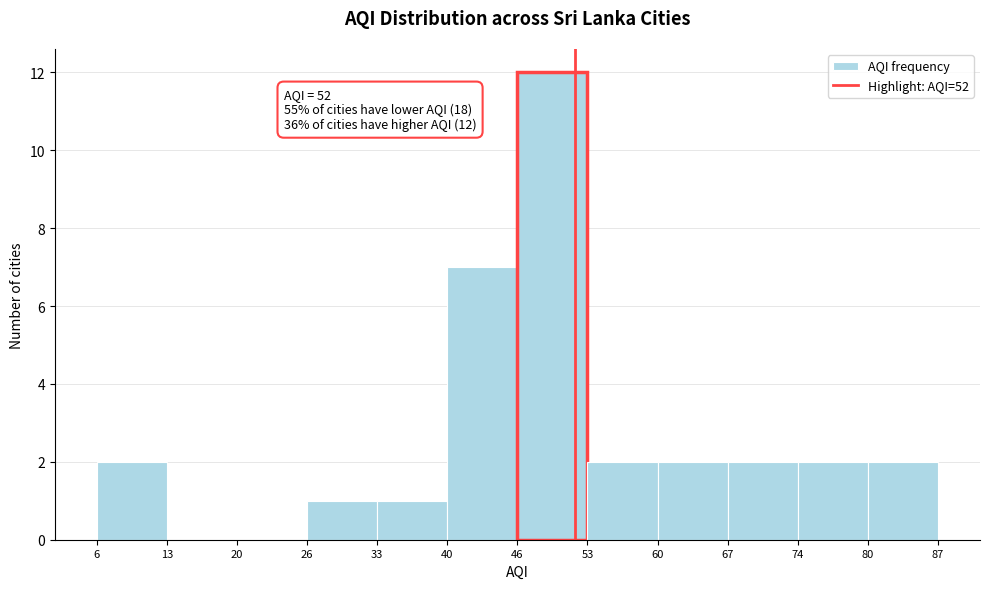

Which range on the x-axis has the tallest bar?

46 to 53